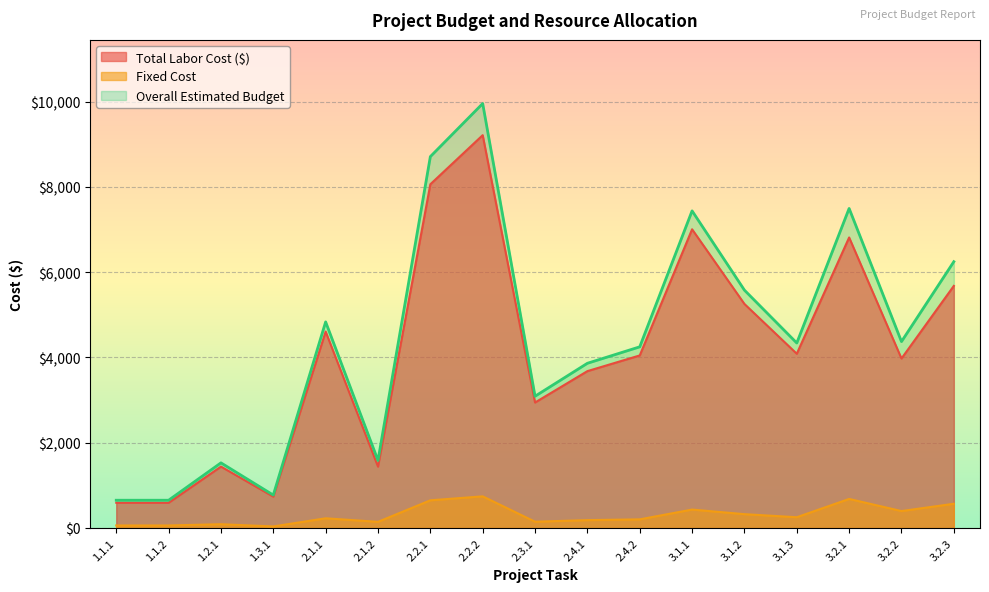

At which label does Overall Estimated Budget reach its peak?

2.2.2